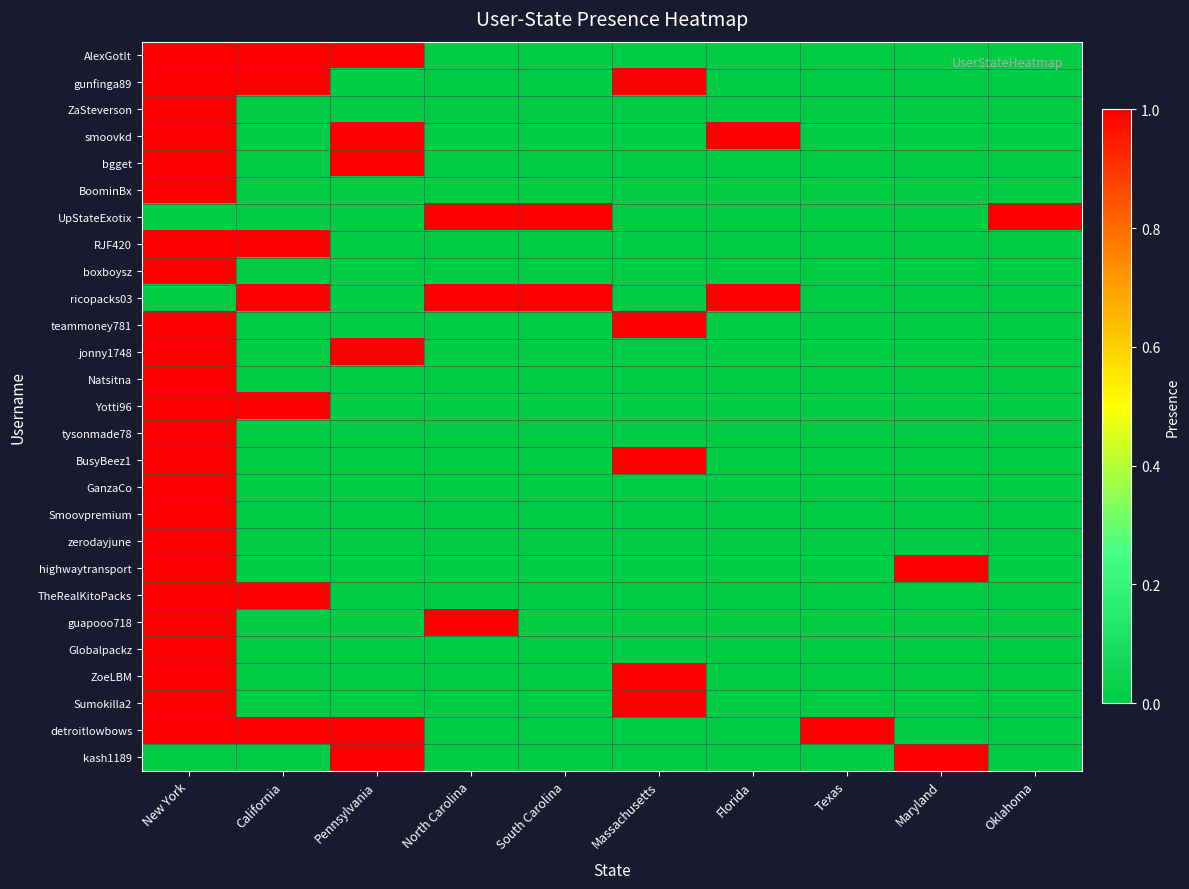

How many series are shown in this chart?

27